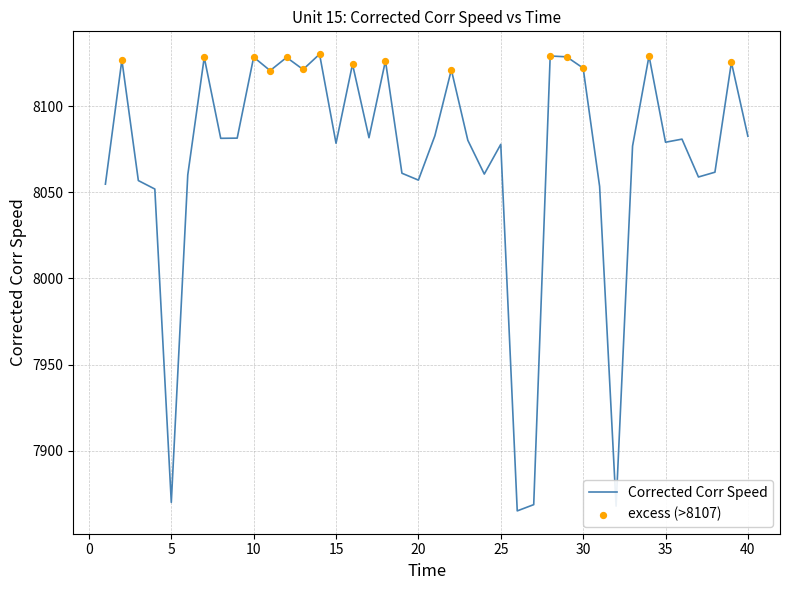

What is the minimum value shown in the chart?

7865.0